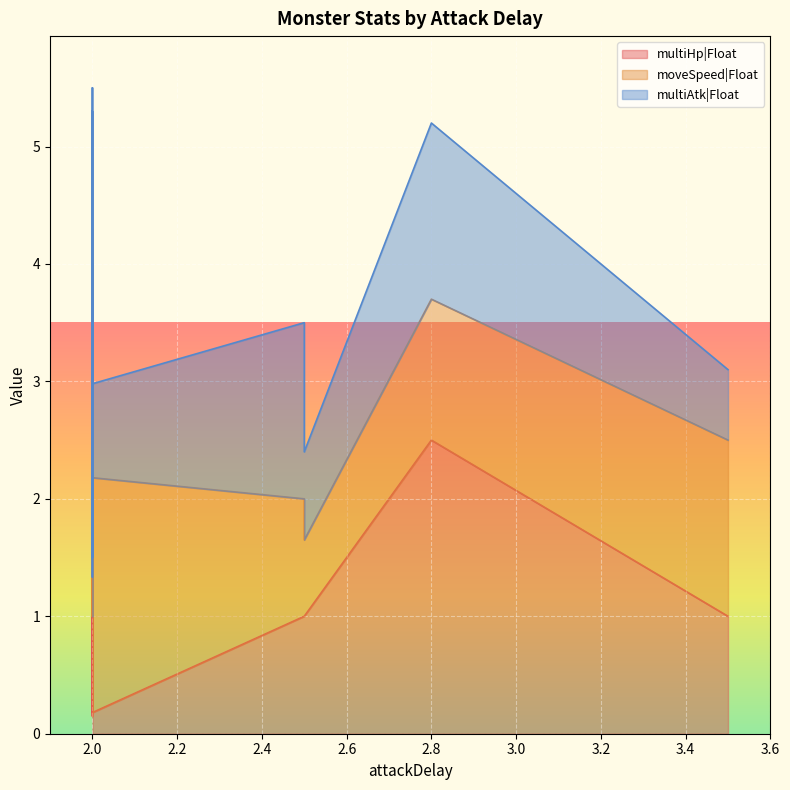

Where is multiHp|Float nearest to the value 1?

2.0